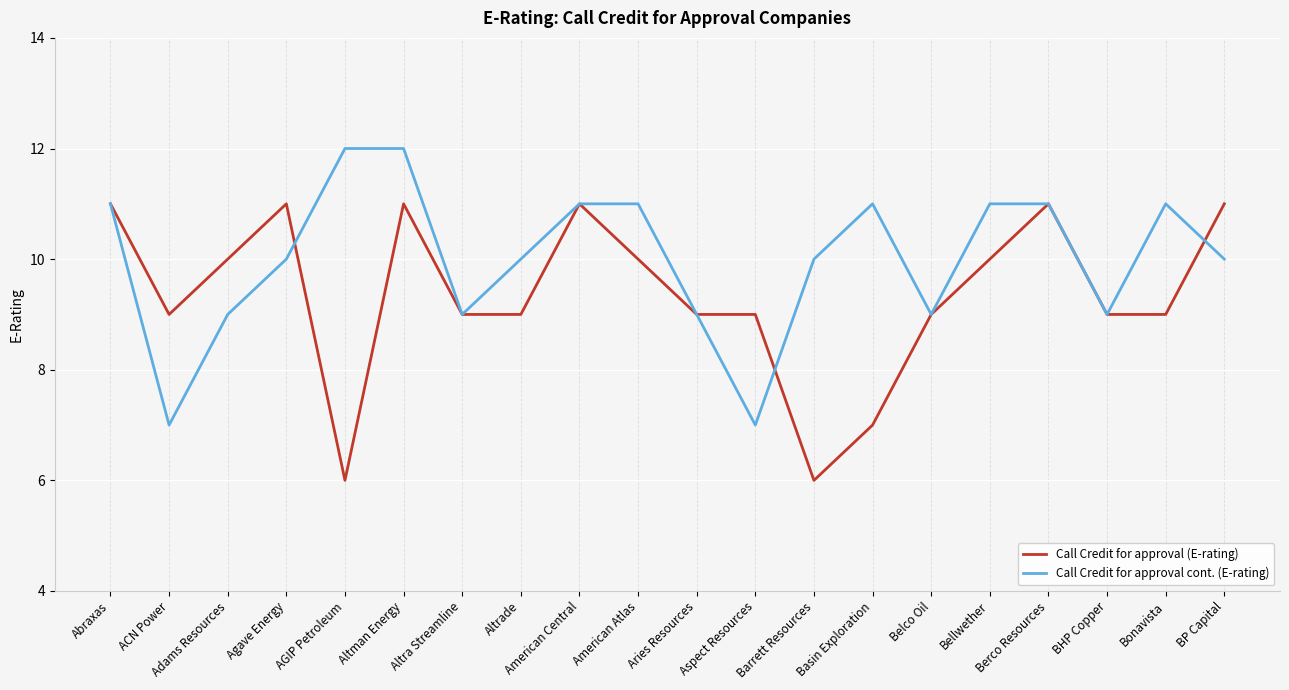

Does the chart display data point markers on the line(s)?

No